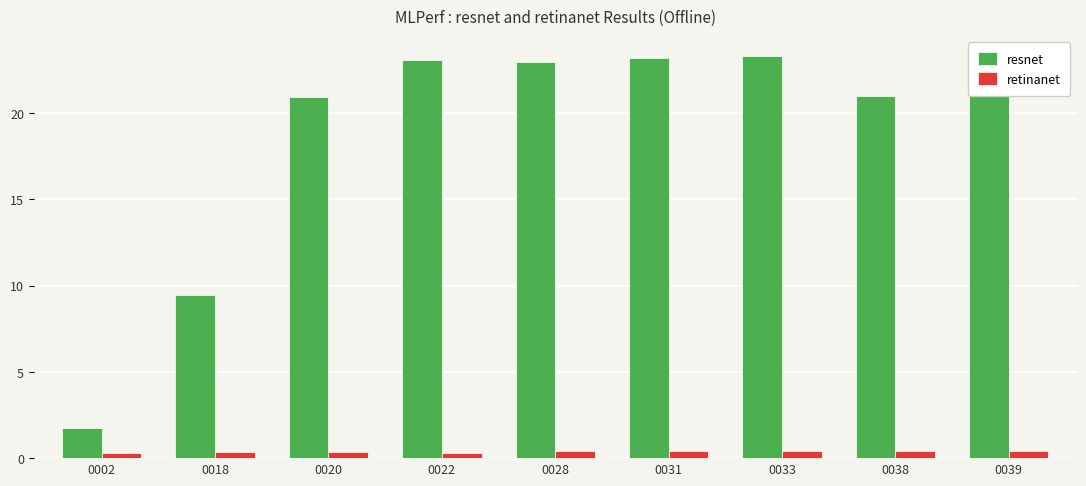

How many bars are there in total?

18